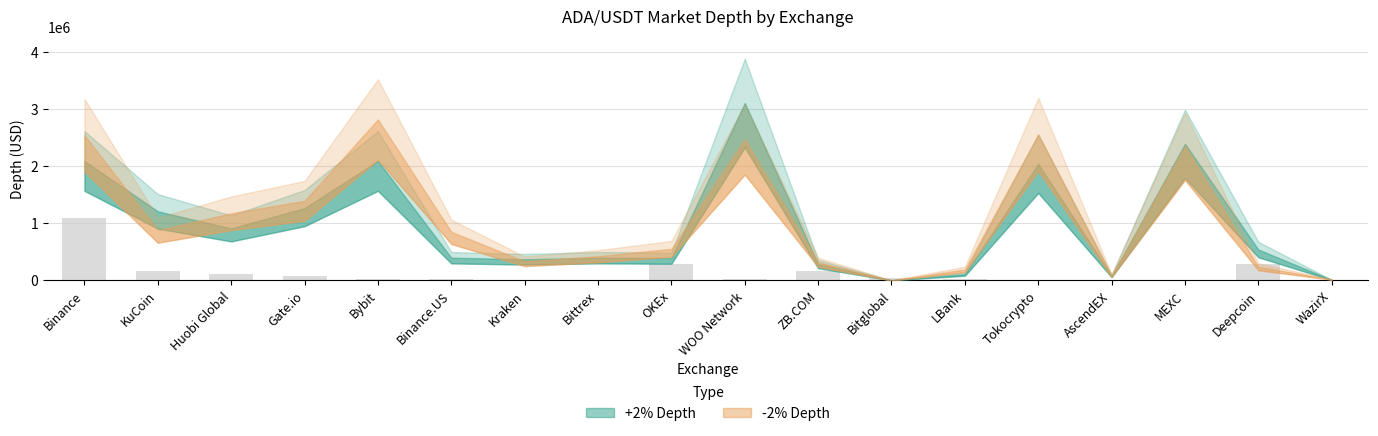

Reading left to right, transcribe all the data shown in this chart.

+2% Depth: 2093580.9	1210085.9	911353.3	1267500.0	2094034.6	397300.3	370150.7	397702.8	389455.0	3110006.3	286163.7	176.7	109174.0	2045058.4	75974.3	2395186.4	540326.0	9509.7
-2% Depth: 2544096.8	879759.7	1176699.0	1394705.9	2822206.8	851263.5	333948.6	423342.7	553143.7	2474571.3	318163.2	150.4	191253.5	2558782.2	82053.8	2349631.4	237630.0	16082.6